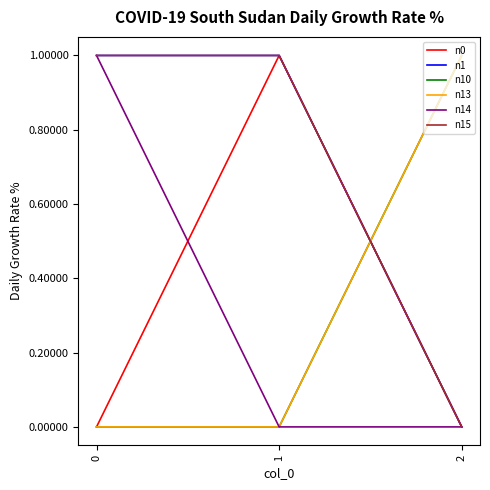

Does the chart have visible grid lines?

No